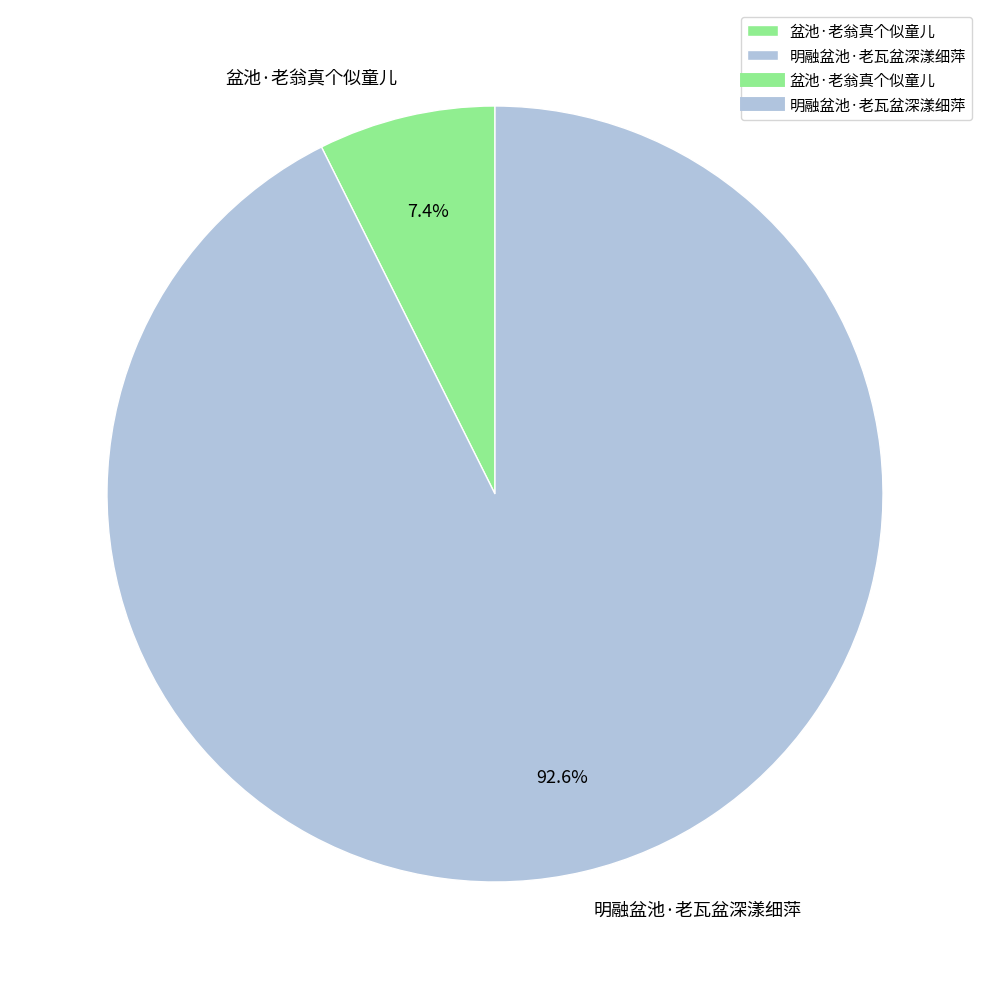

Do 盆池·老翁真个似童儿 and 明融盆池·老瓦盆深漾细萍 together represent more than half of the pie?

Yes